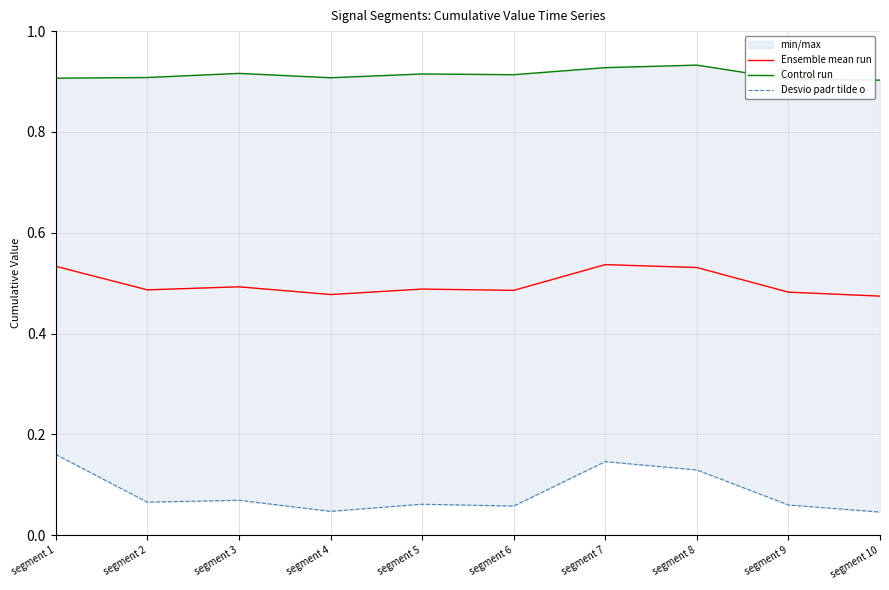

True or false: Control run and Ensemble mean run intersect in this chart.

False